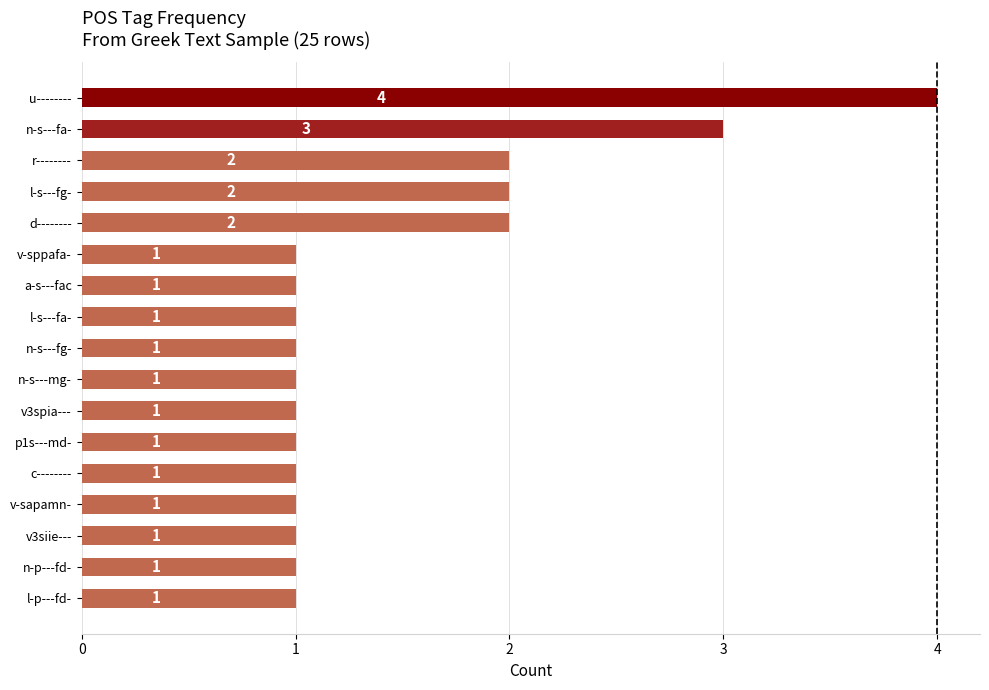

Count the values in the range 1 to 2.

15